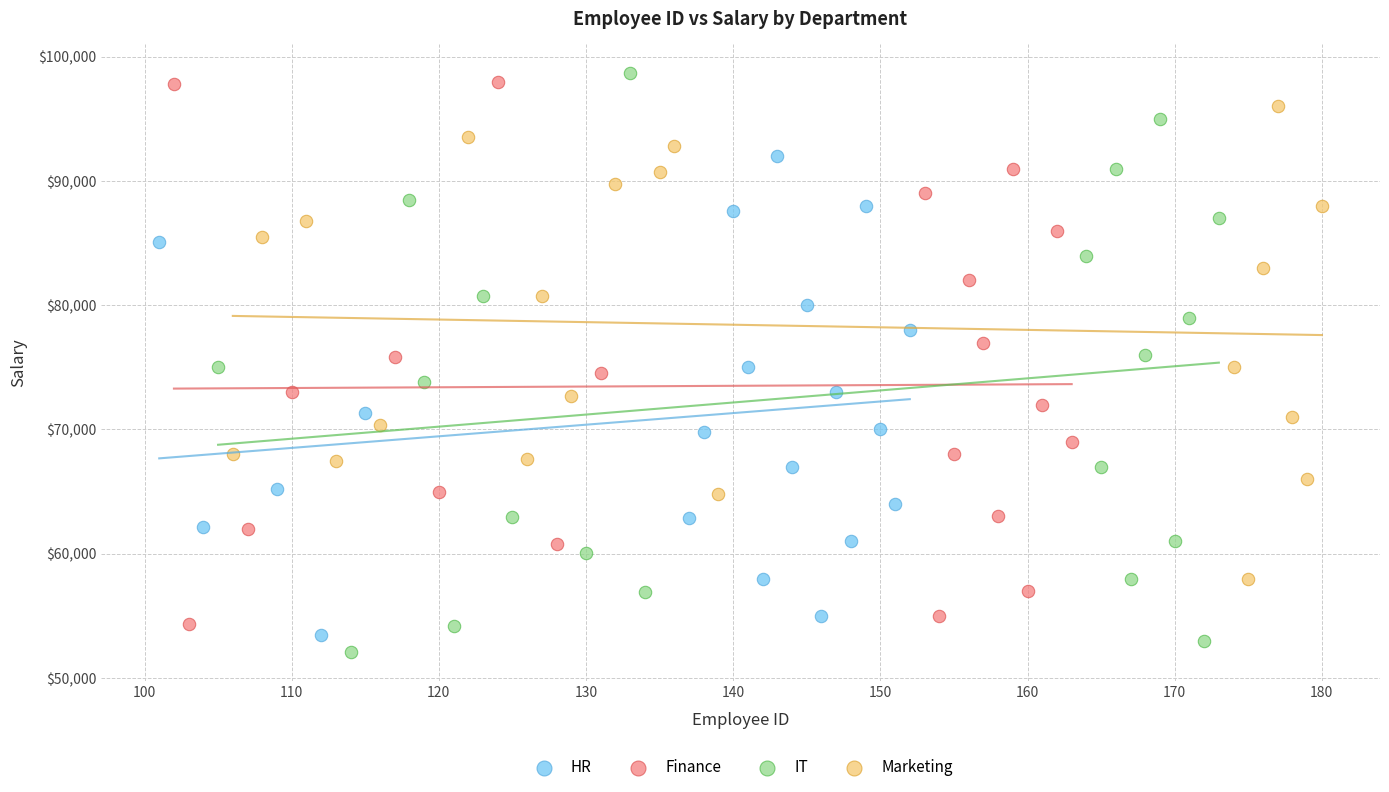

What are all the series names shown in the legend?

HR, Finance, IT, Marketing